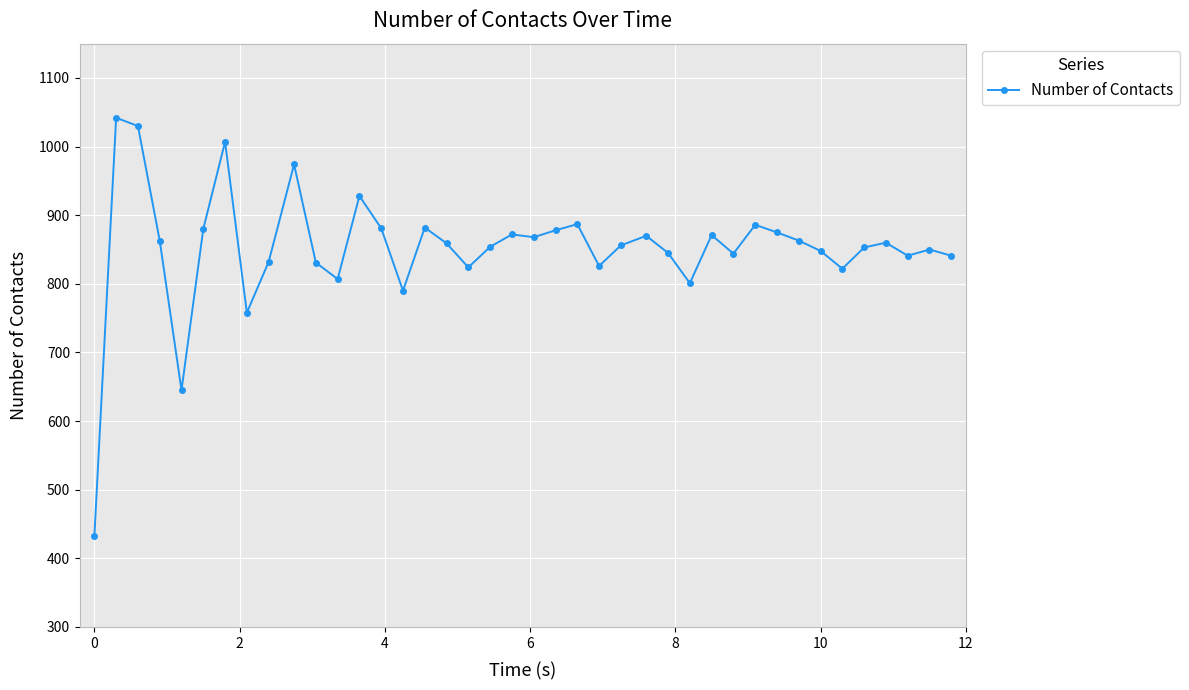

What is the greatest value displayed?

1042